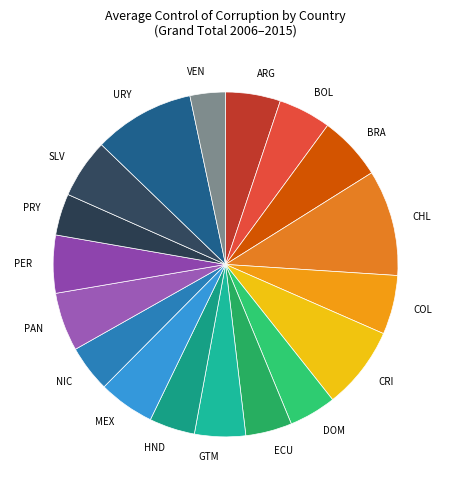

Is there any slice that represents more than half of the pie?

No